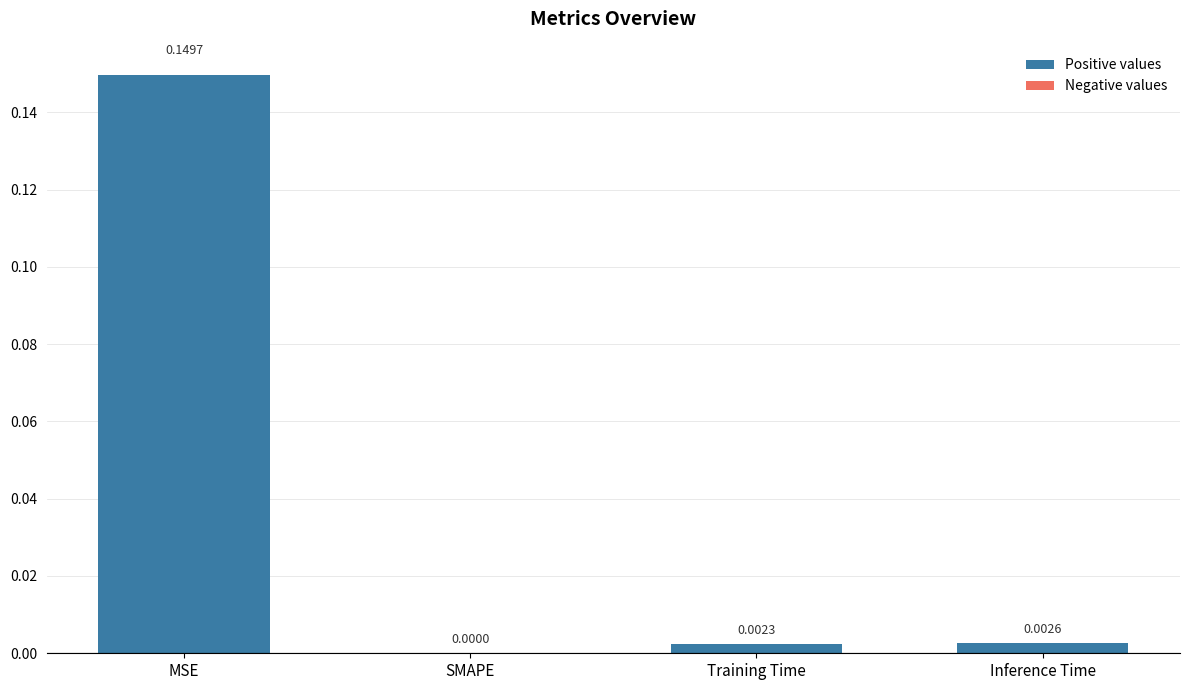

Which has a higher value, SMAPE or MSE?

MSE